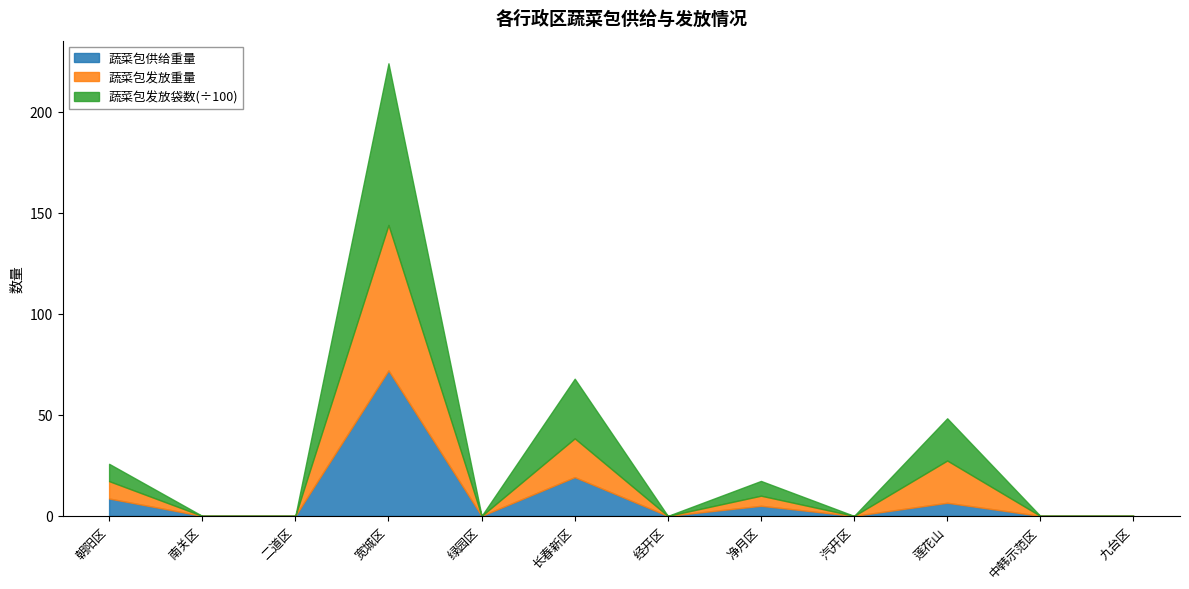

What is the total value across all series at 净月区?

17.3